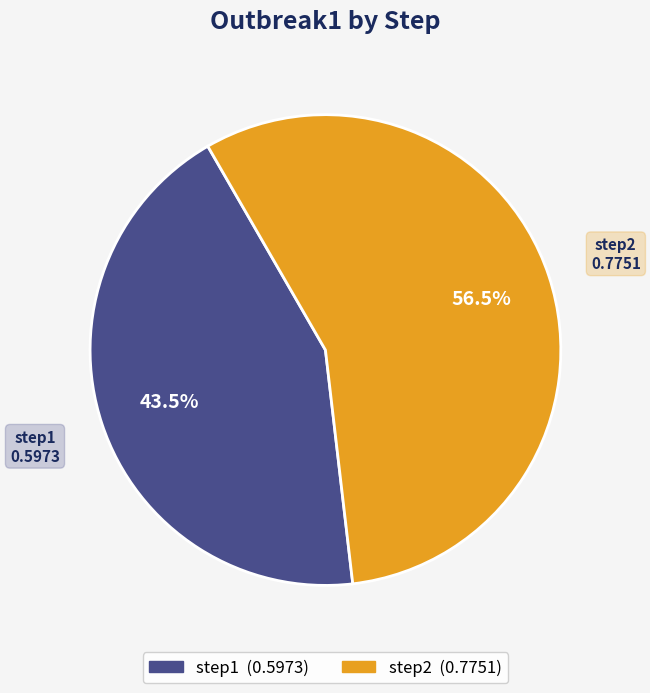

The step1 slice represents 31% of the pie. True or false?

False